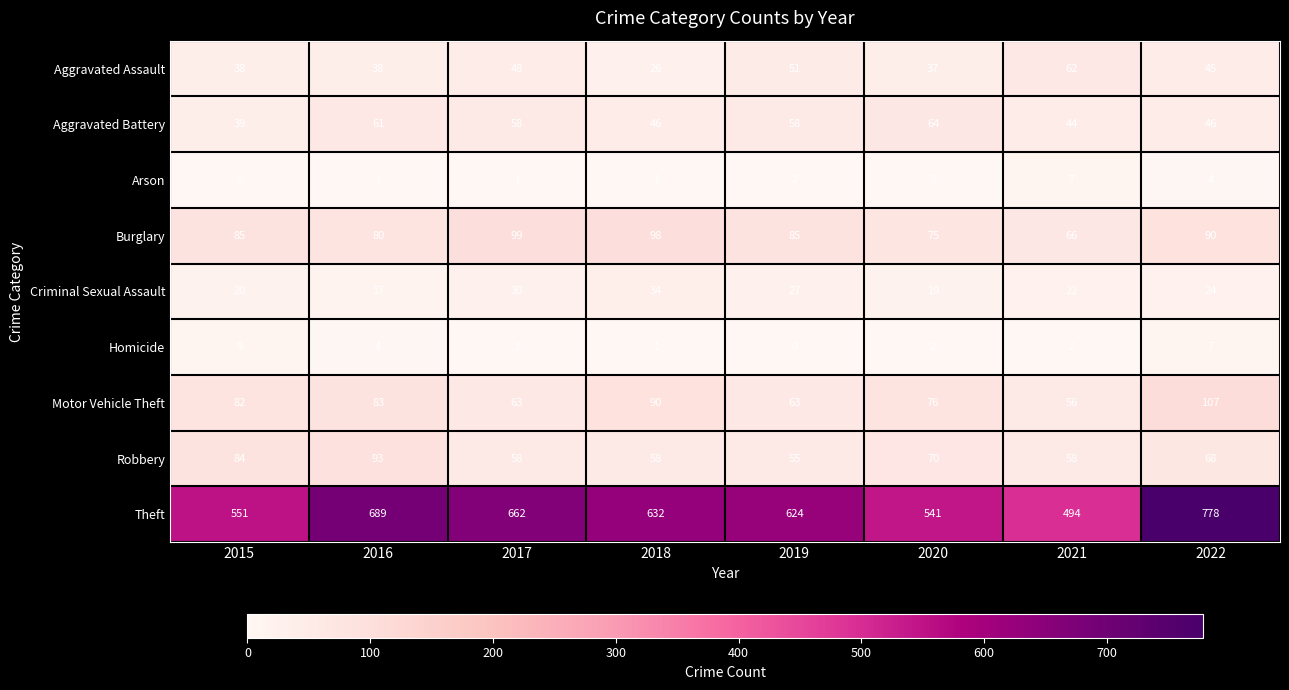

Count the number of data series in this chart.

9